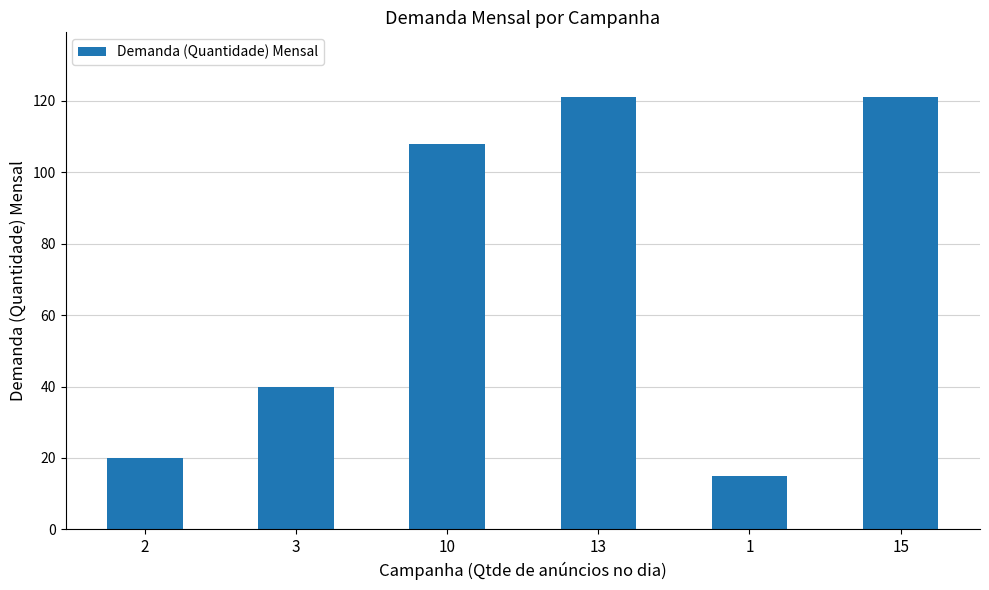

What is the label of the 5th bar from the left?

1